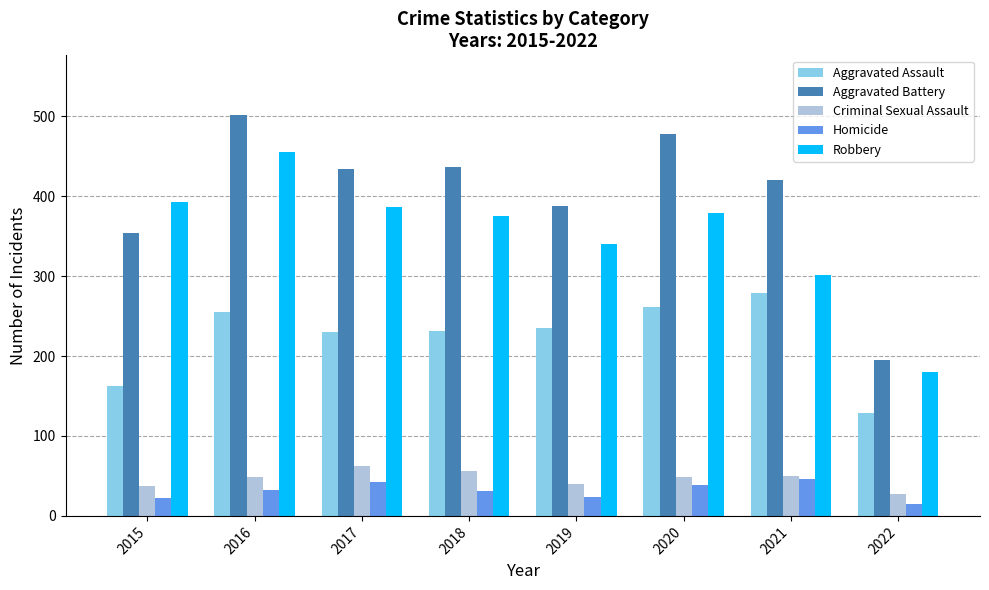

How many bars are there in total?

40